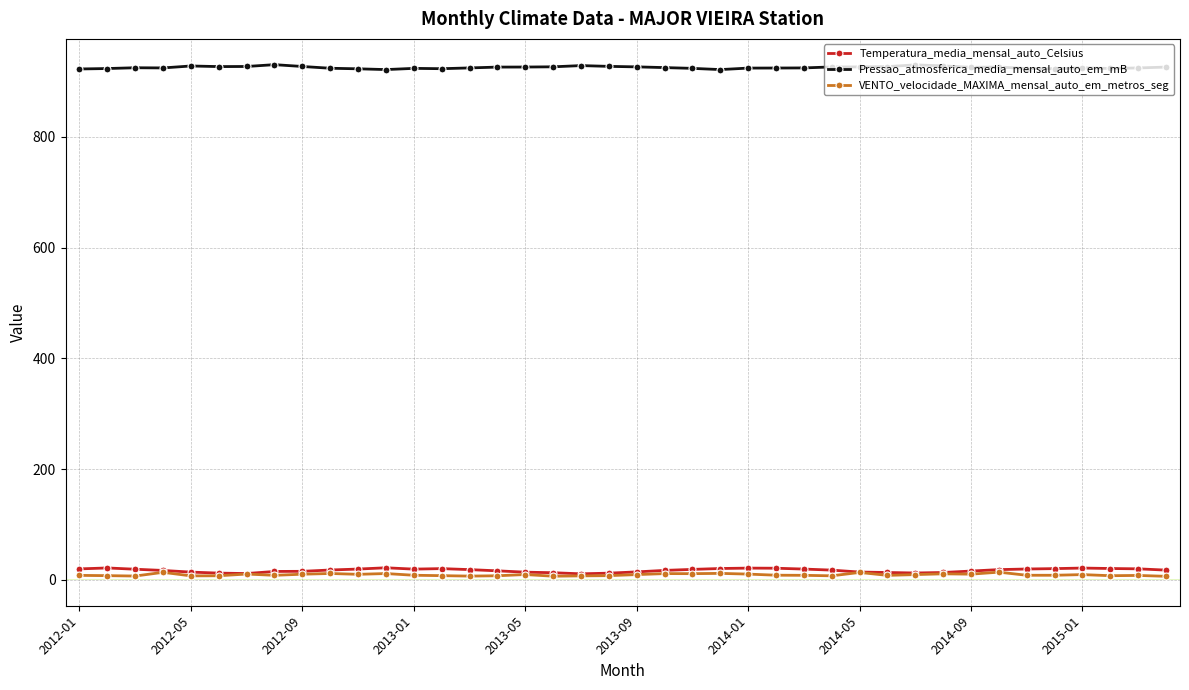

True or false: Temperatura_media_mensal_auto_Celsius and Pressao_atmosferica_media_mensal_auto_em_mB cross at least once.

False